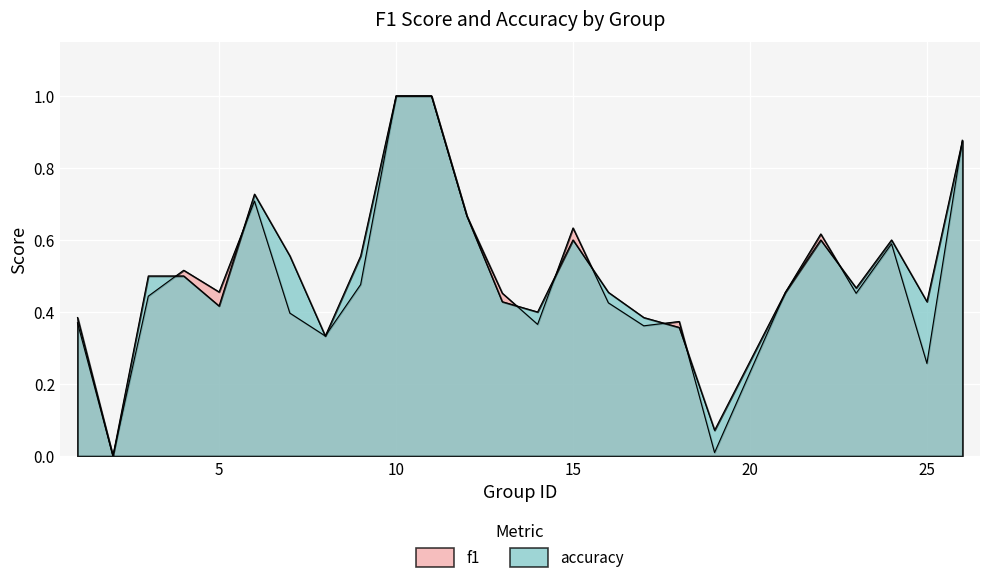

Reading right to left, extract all data points from this chart.

f1: 0.9	0.3	0.6	0.5	0.6	0.5	0.0	0.4	0.4	0.4	0.6	0.4	0.5	0.7	1.0	1.0	0.5	0.3	0.4	0.7	0.5	0.5	0.4	0.0	0.4
accuracy: 0.9	0.4	0.6	0.5	0.6	0.5	0.1	0.4	0.4	0.5	0.6	0.4	0.4	0.7	1.0	1.0	0.6	0.3	0.6	0.7	0.4	0.5	0.5	0.0	0.4